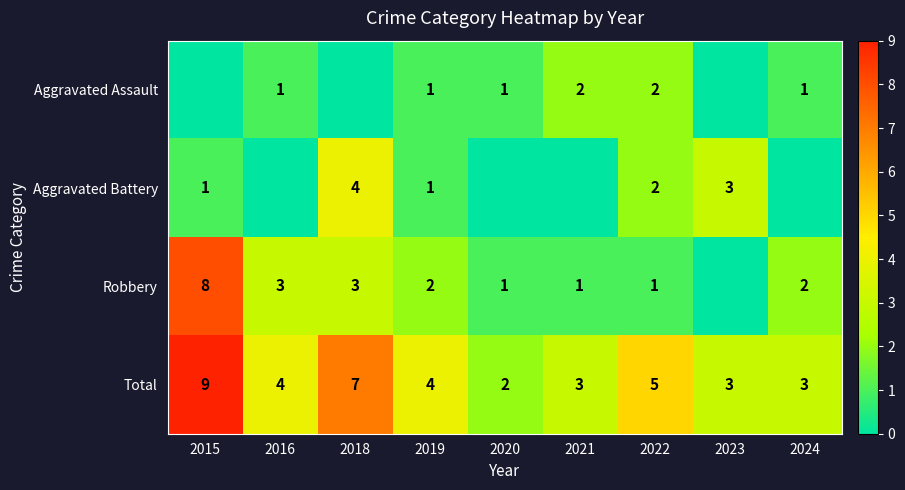

At which label does Total first exceed 4?

2015